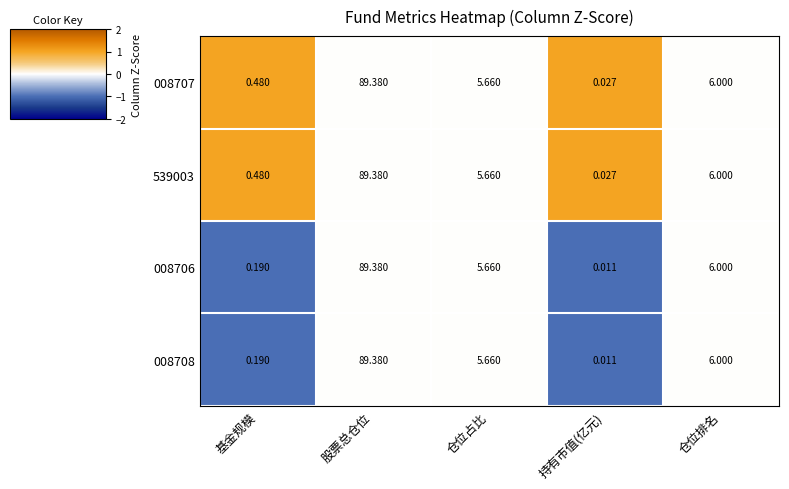

List the labels in order of 008708 value, smallest first.

持有市值(亿元), 基金规模, 仓位占比, 仓位排名, 股票总仓位